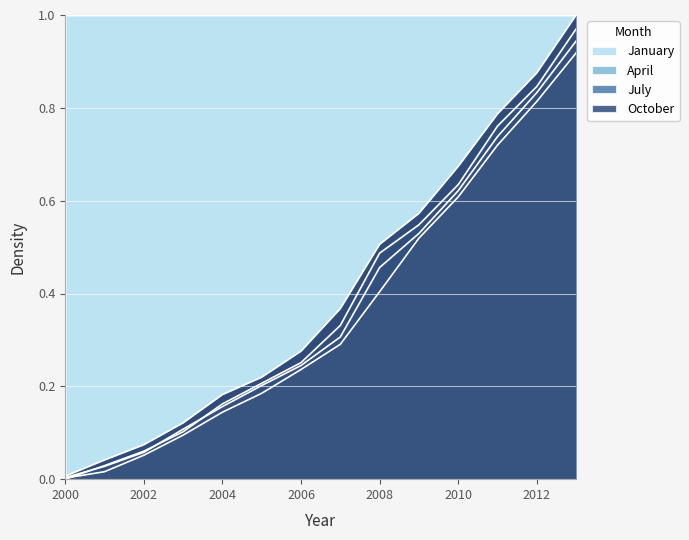

True or false: January has a value of 0.0 at 2000.

True